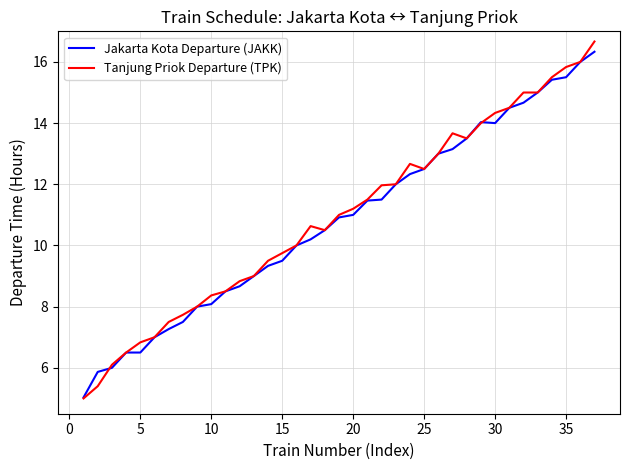

What is the greatest value displayed?

16.7